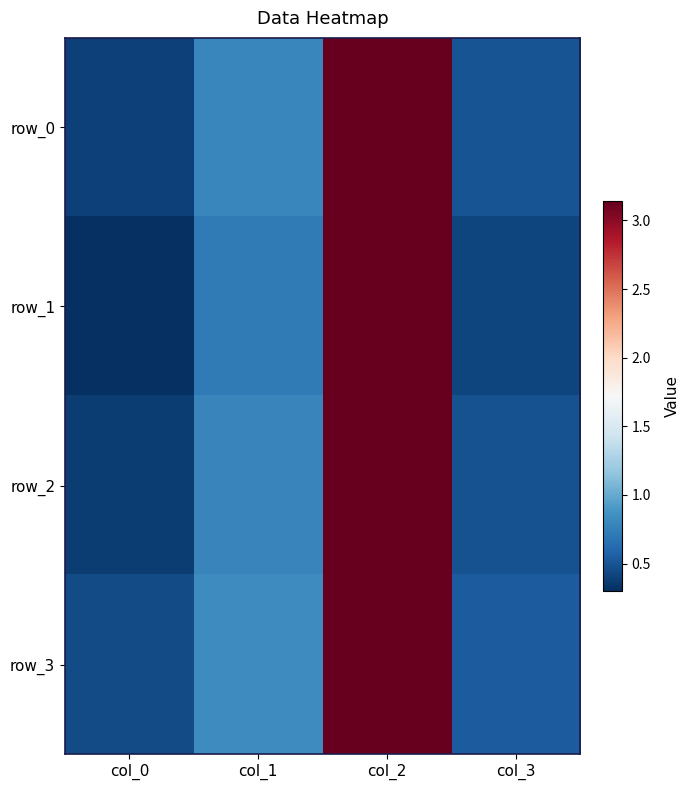

What is the spread (max minus min) of values at col_1?

0.1